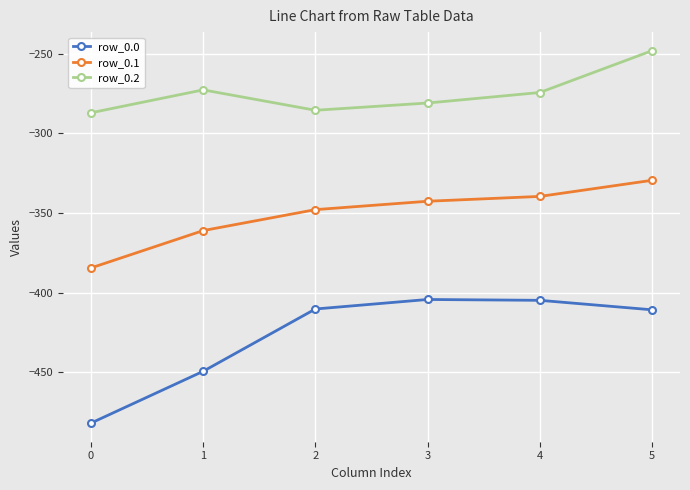

What value does the row_0.0 series have at 0?

-482.0